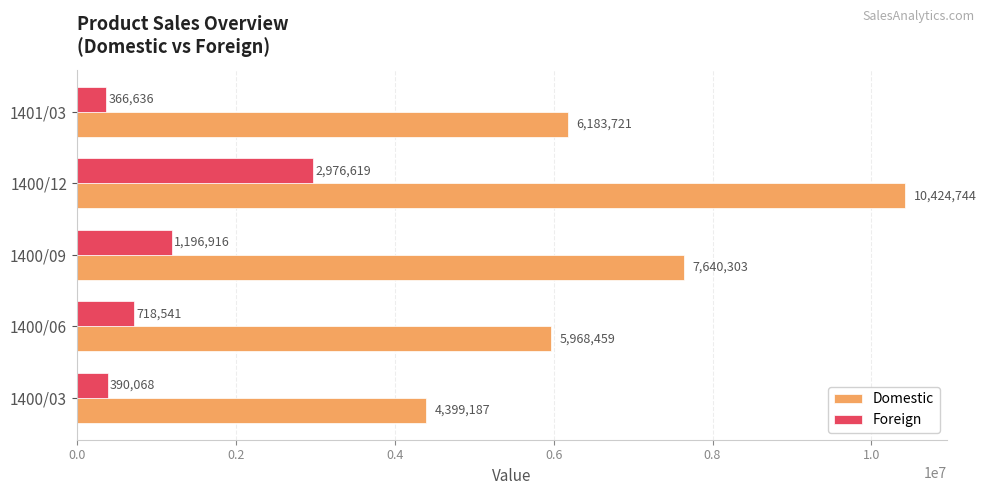

Which series has the largest range (max minus min)?

Domestic